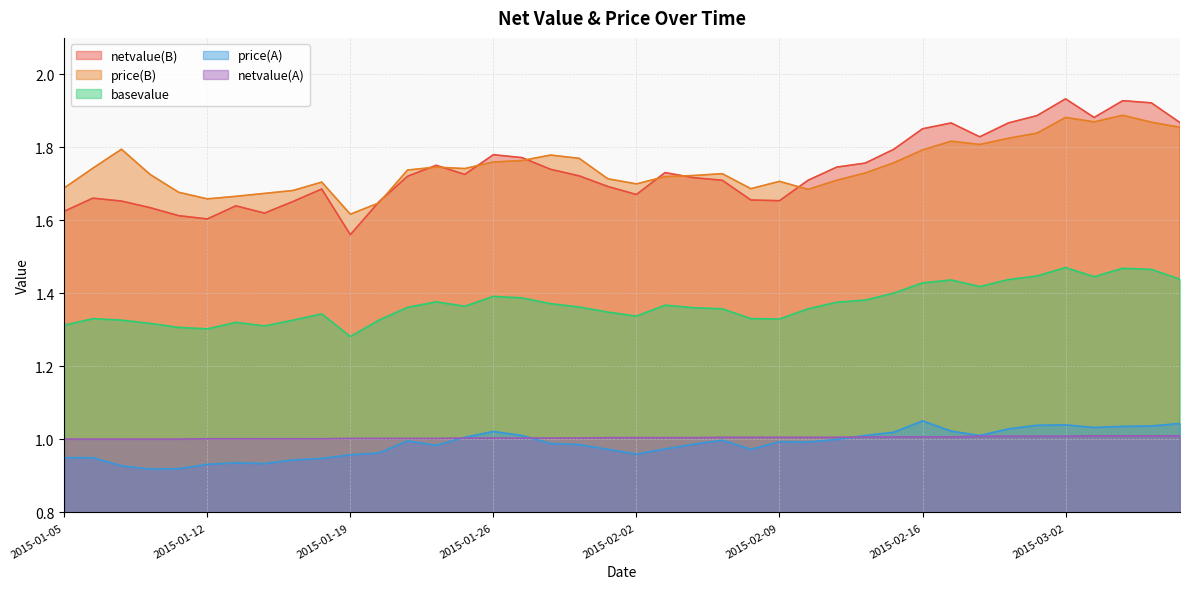

Which series has the widest spread of values?

netvalue(B)